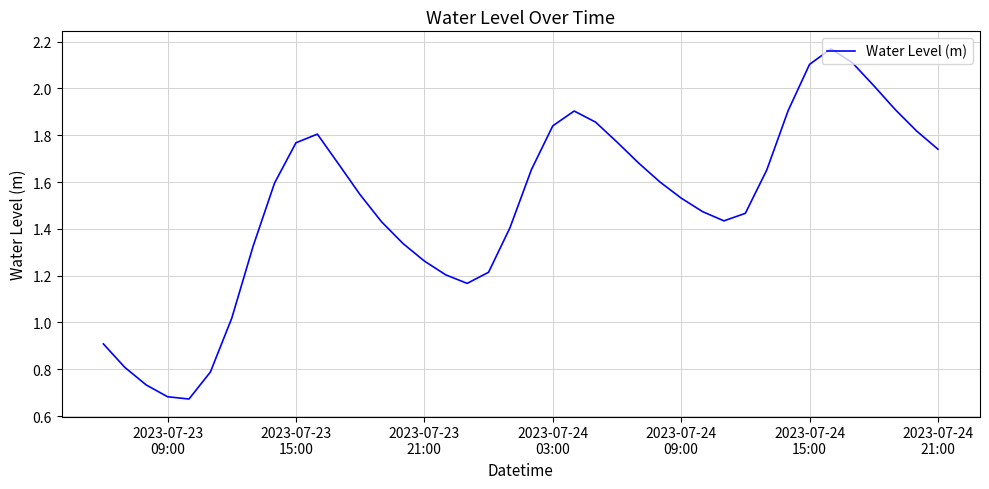

Does the chart display data point markers on the line(s)?

No